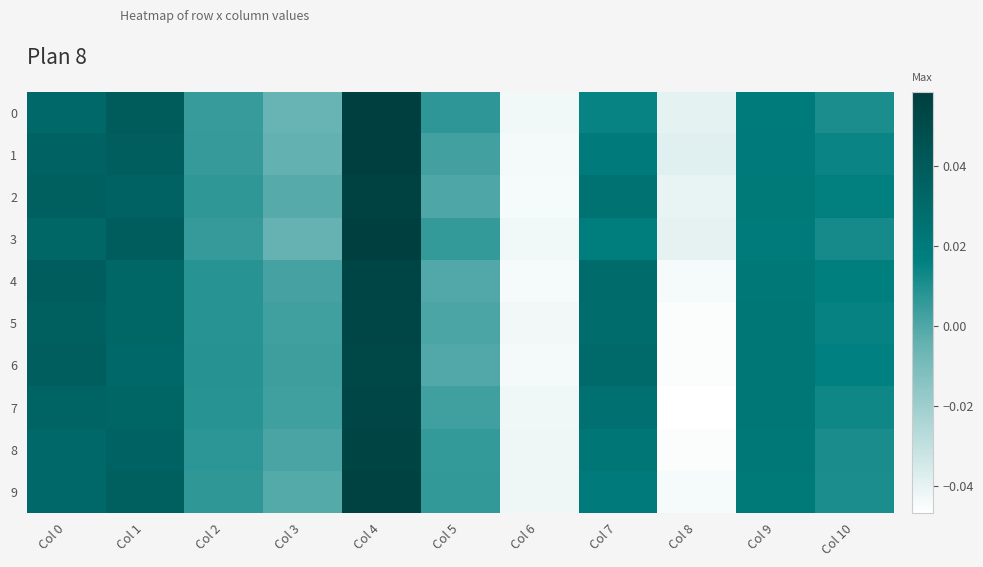

List the series in order of their peak value, lowest first.

6, 5, 7, 4, 8, 9, 2, 1, 3, 0